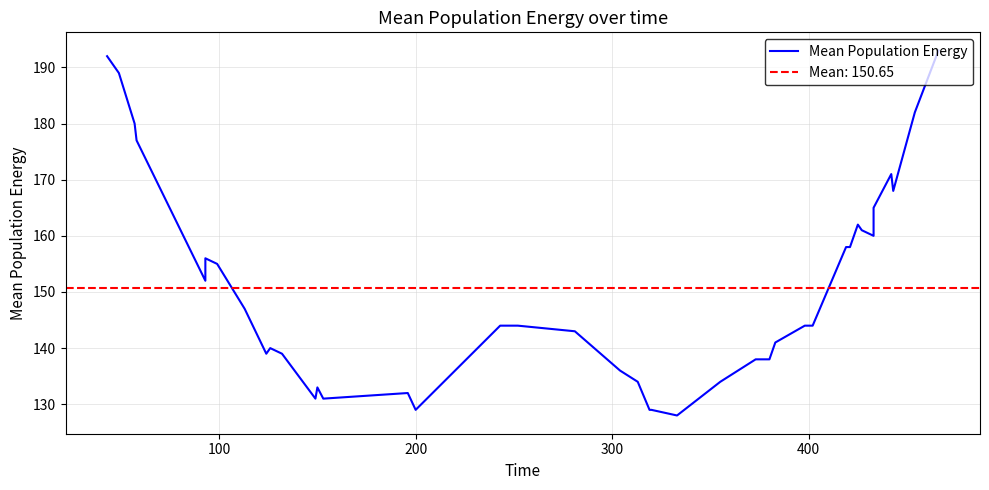

What is the value of the 35th point from the left?

160